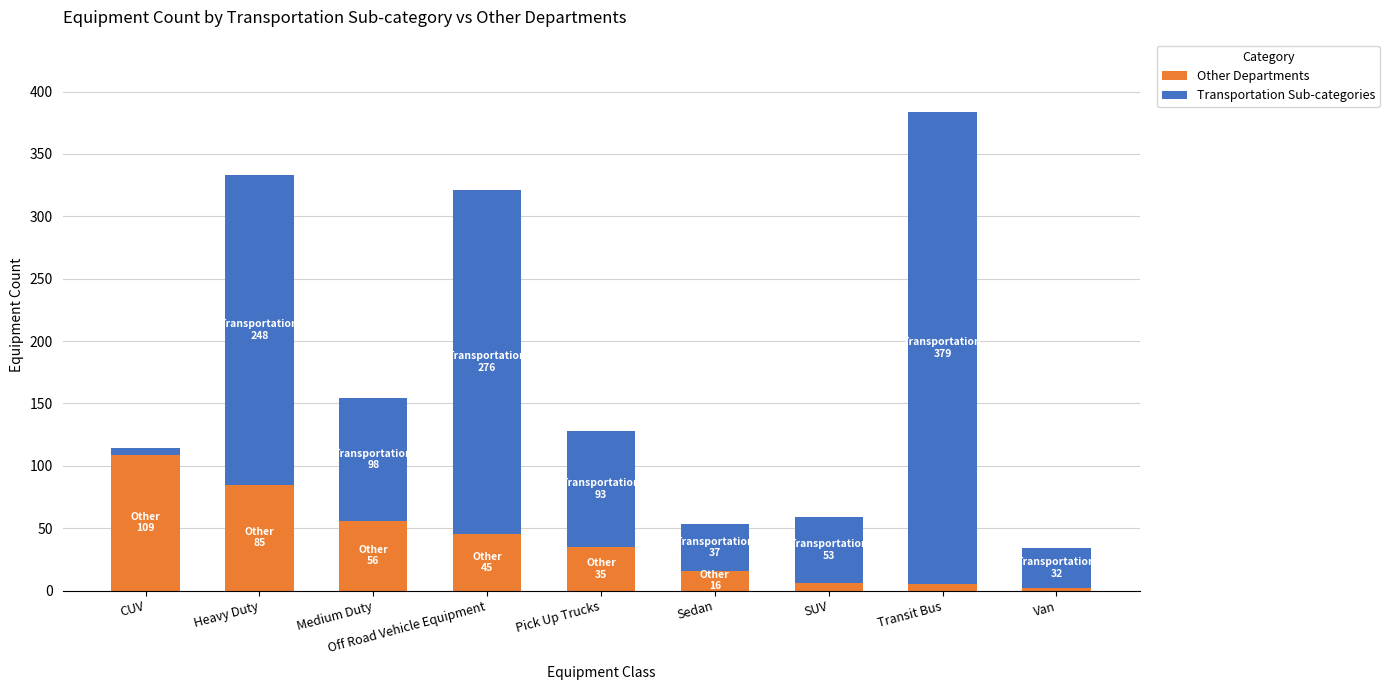

How many bars are there in total?

9